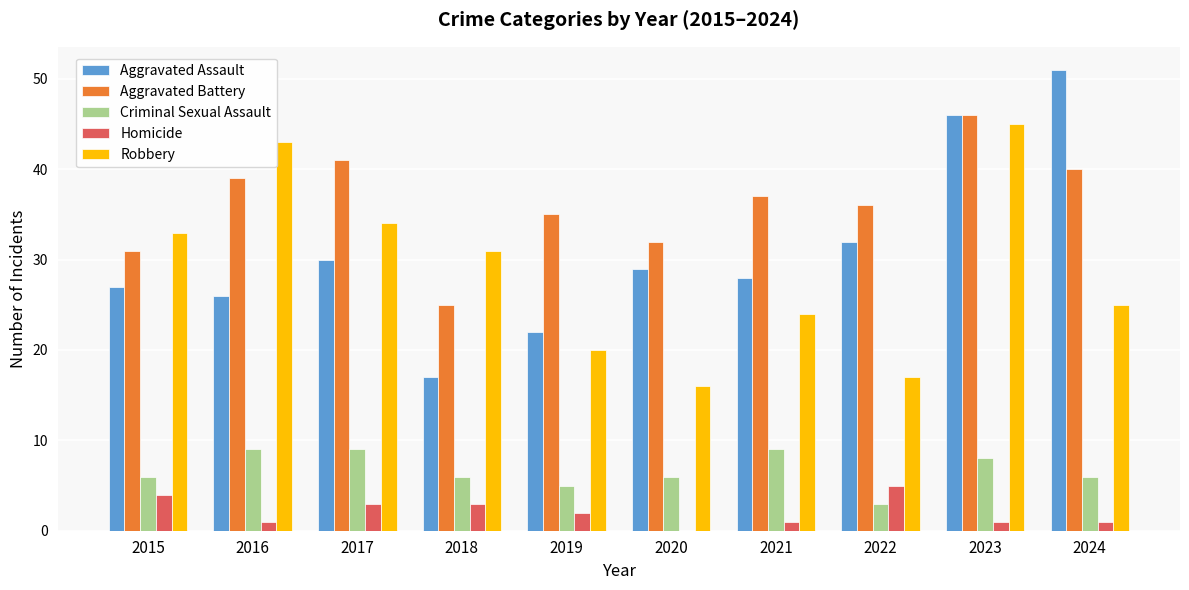

Count the number of data series in this chart.

5